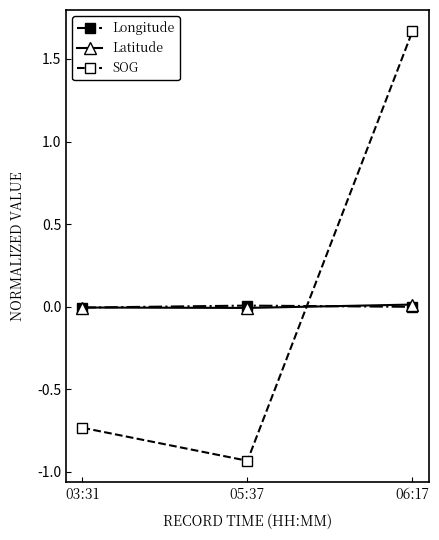

What is the label of the 1st point from the left?

03:31